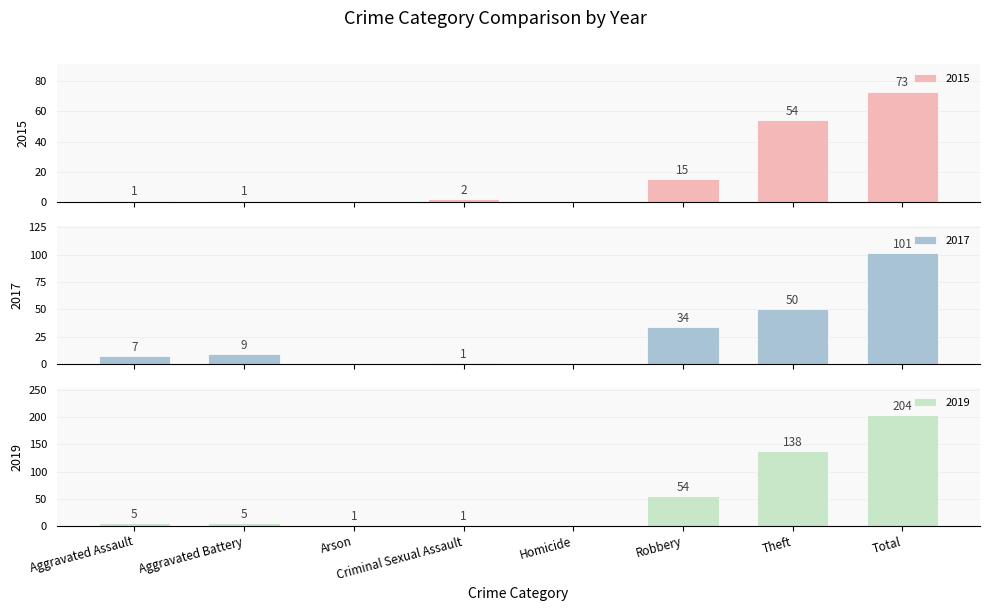

The 2015 series shows 75 at Theft. True or false?

False